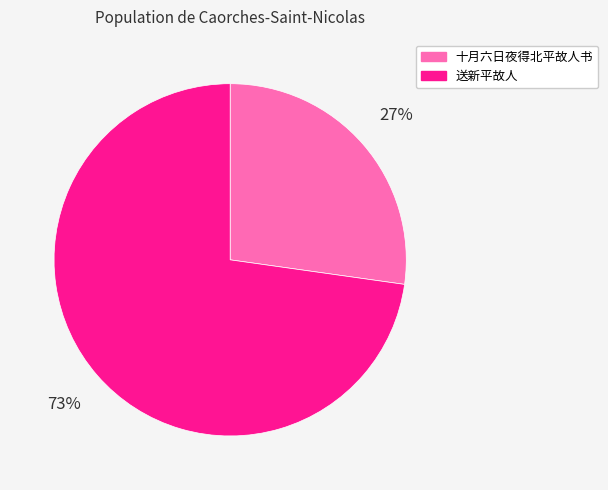

How many segments does this pie chart have?

2